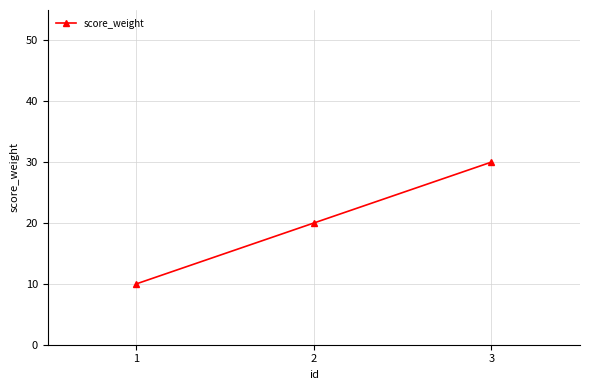

Does the chart display data point markers on the line(s)?

Yes